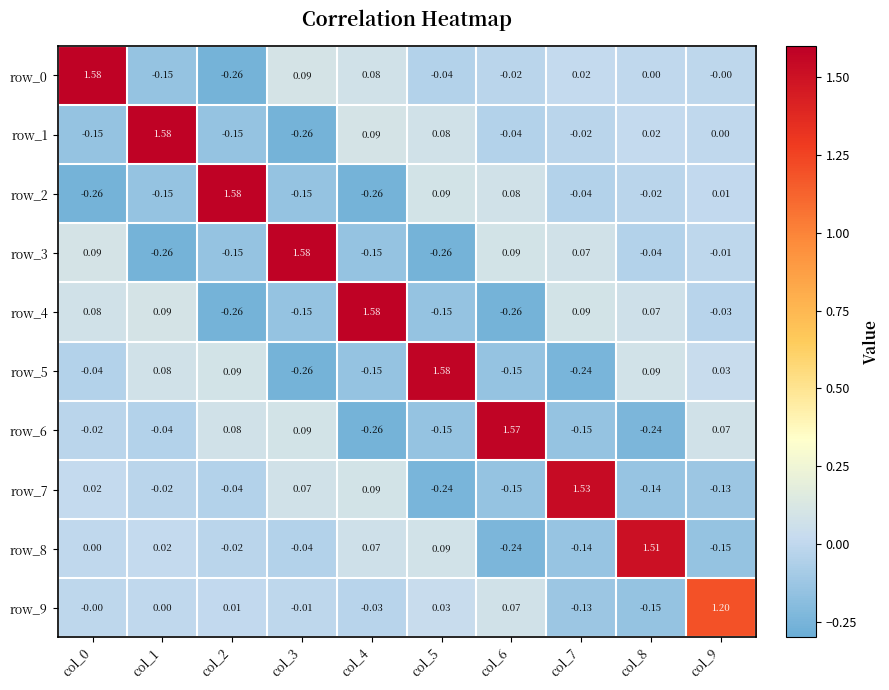

Read the row_6 value at col_6.

1.6